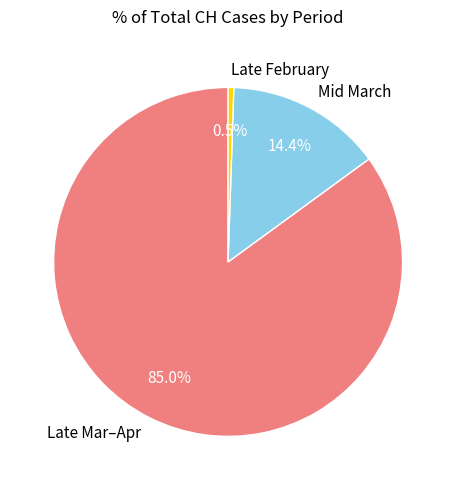

What is the smallest slice in the pie chart?

Late February